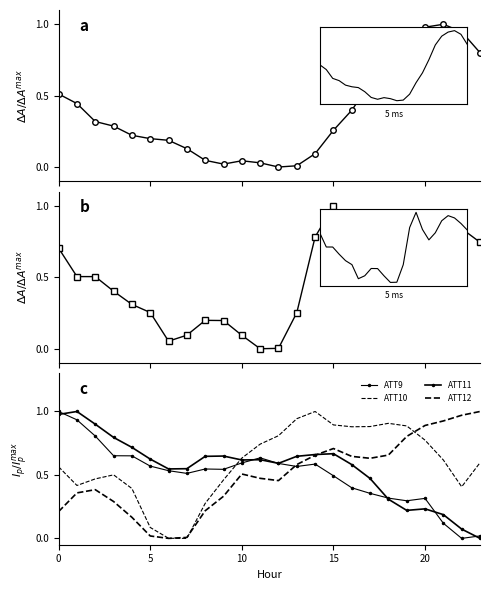

How many values in ATT9 are above zero?

23